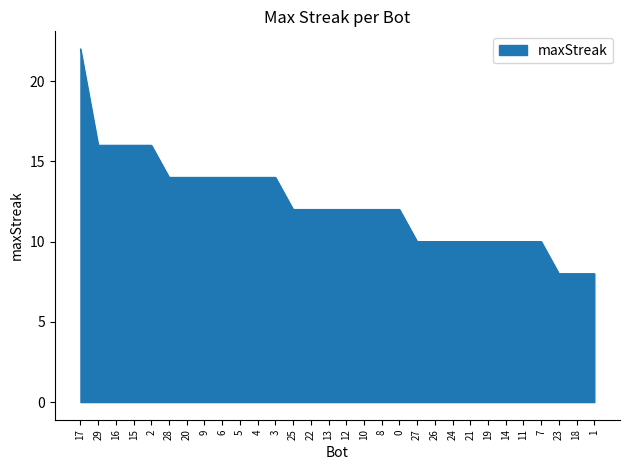

Does the chart have visible grid lines?

No